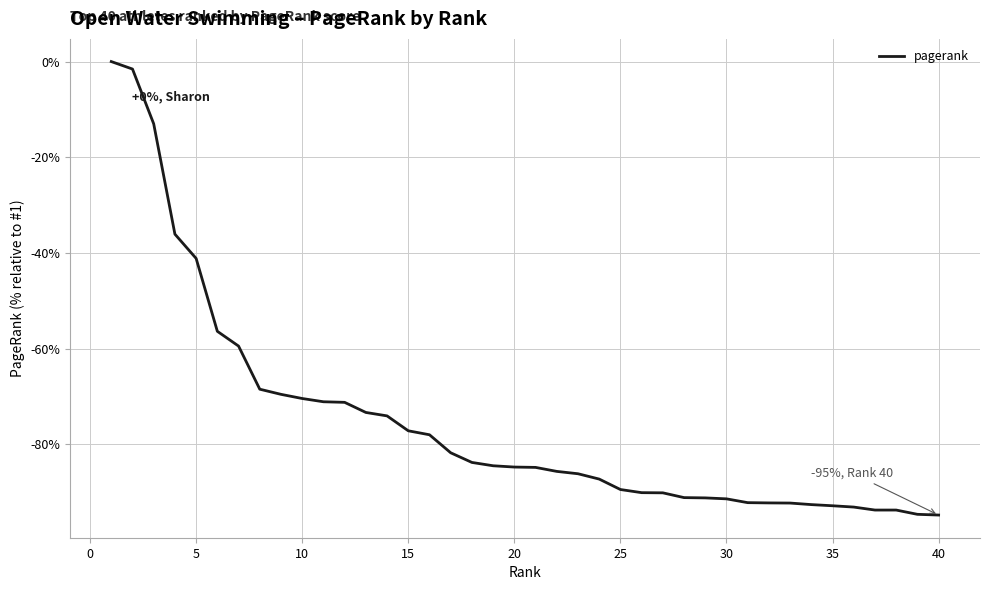

What is the smallest value displayed?

-94.8